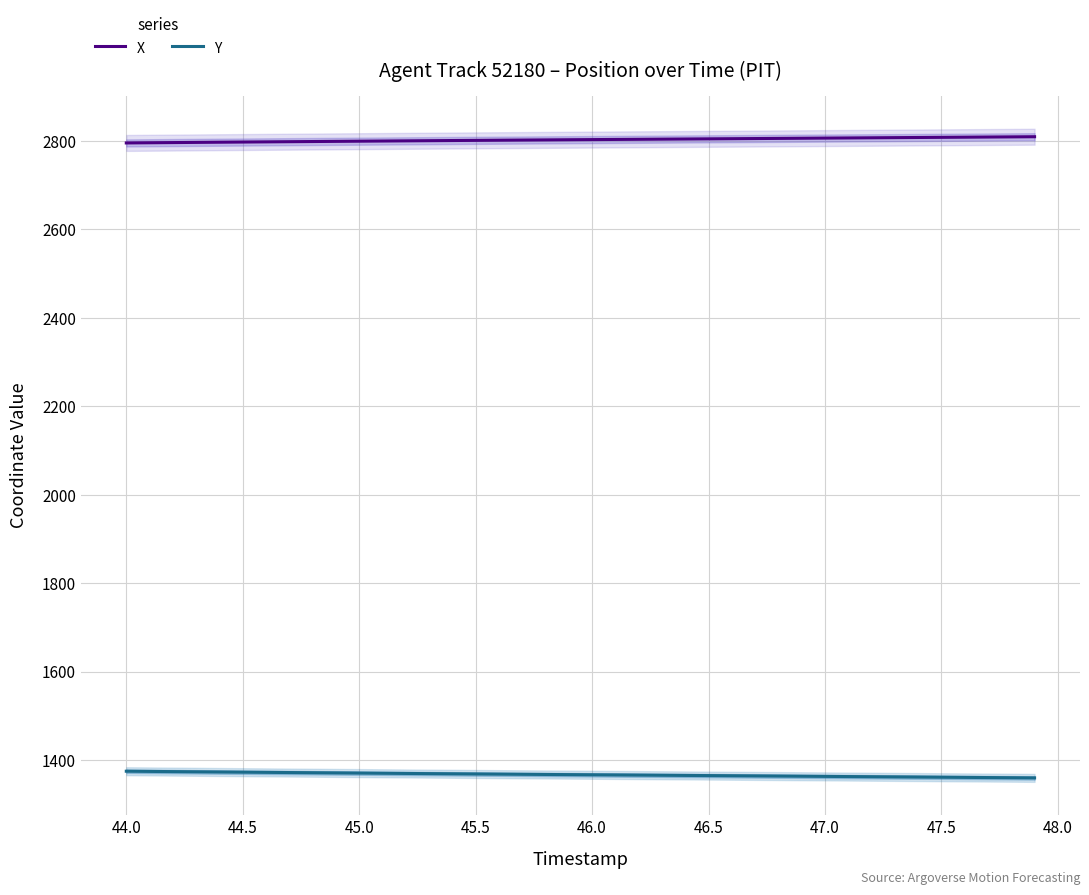

True or false: Y and X intersect in this chart.

False